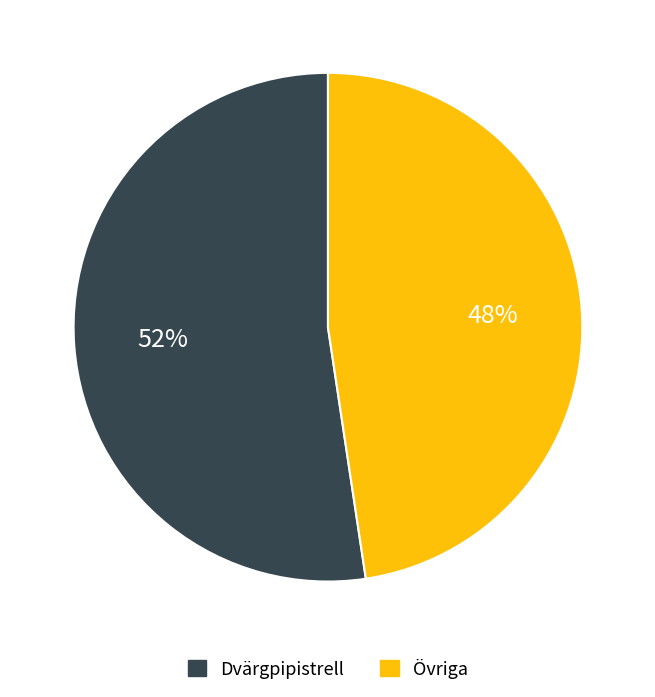

To the nearest percent, what is the average slice percentage?

50%